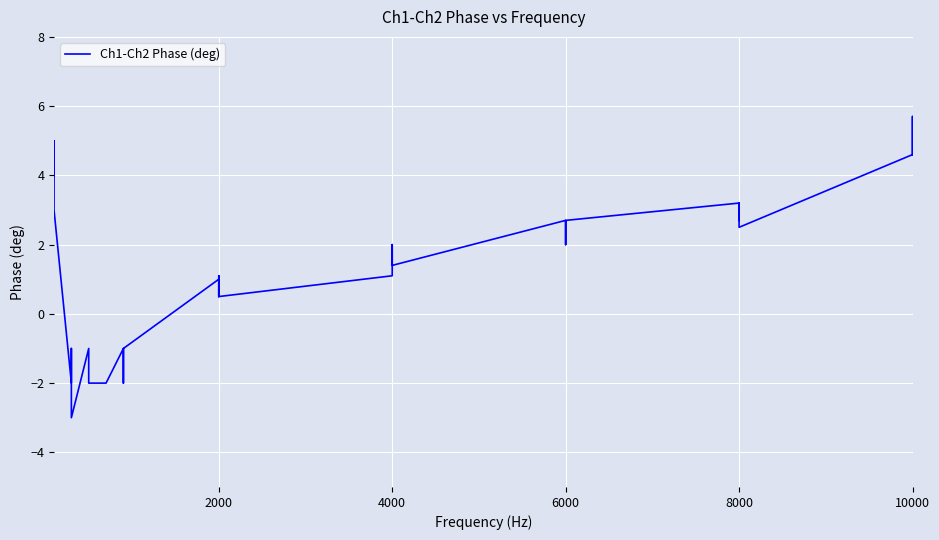

True or false: there are more than 1 points higher than both neighbors.

True